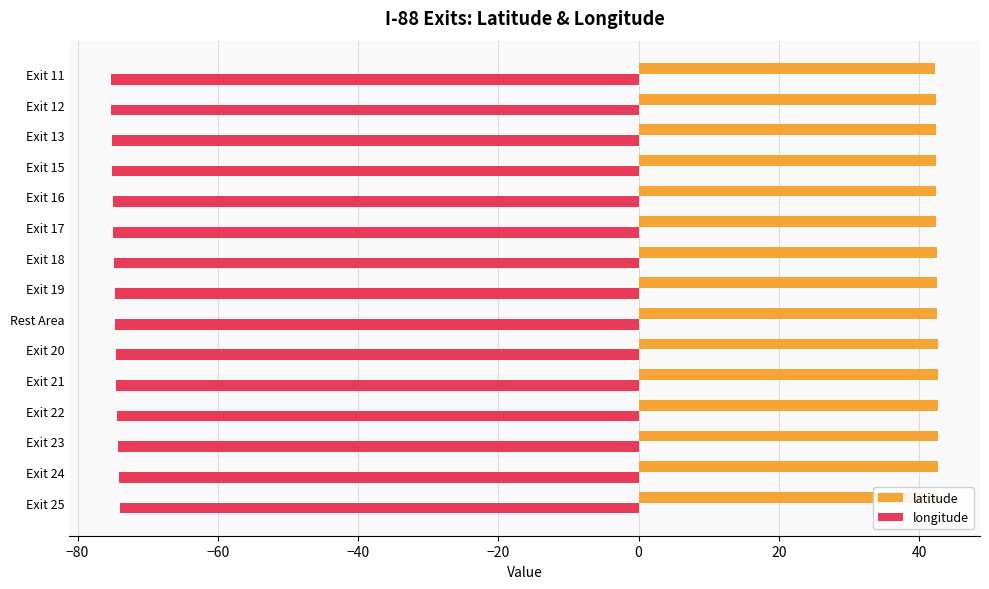

Which series has the largest total across all categories?

latitude